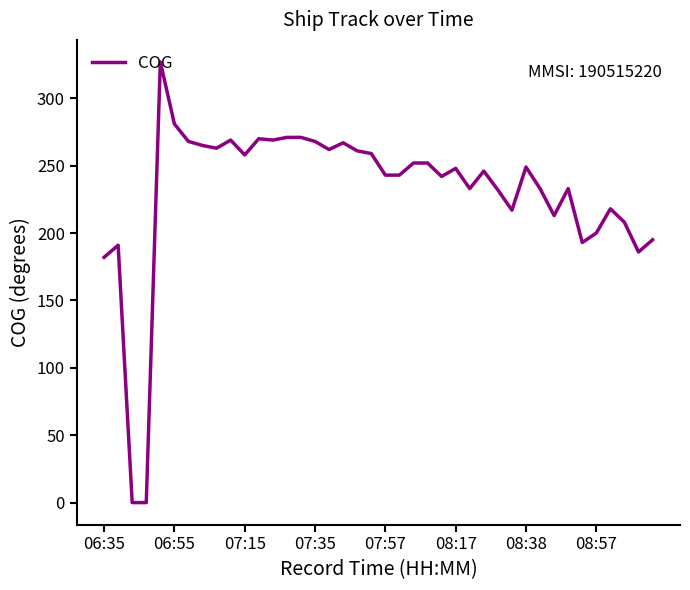

What is the greatest value displayed?

327